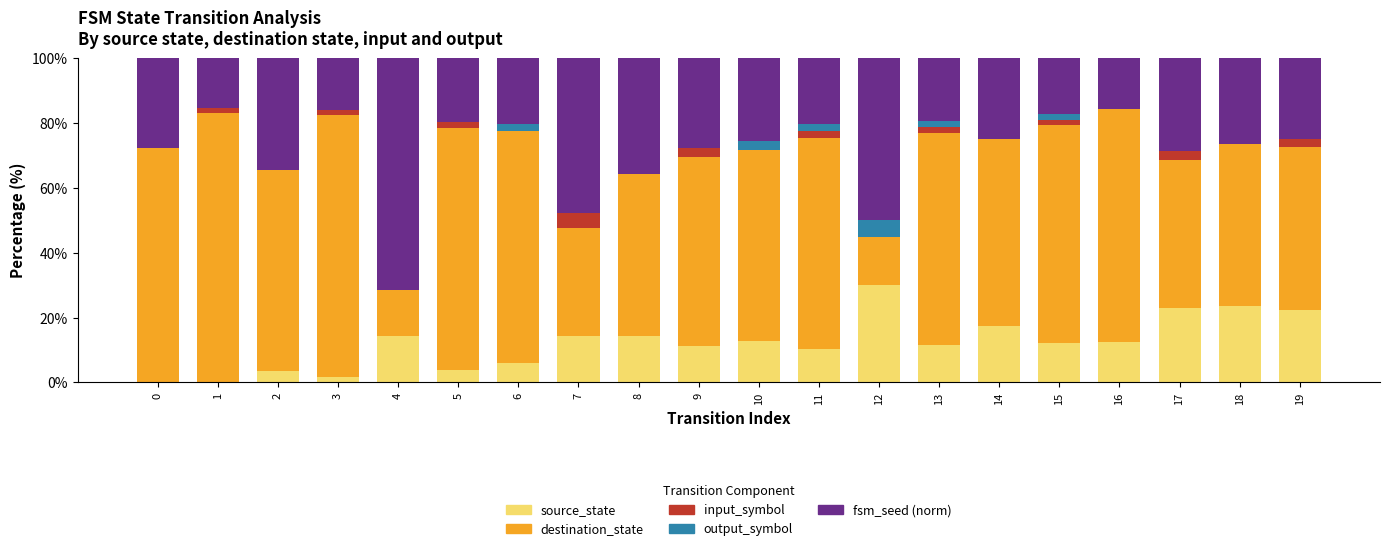

What is the total value across all series at 0?

100.0